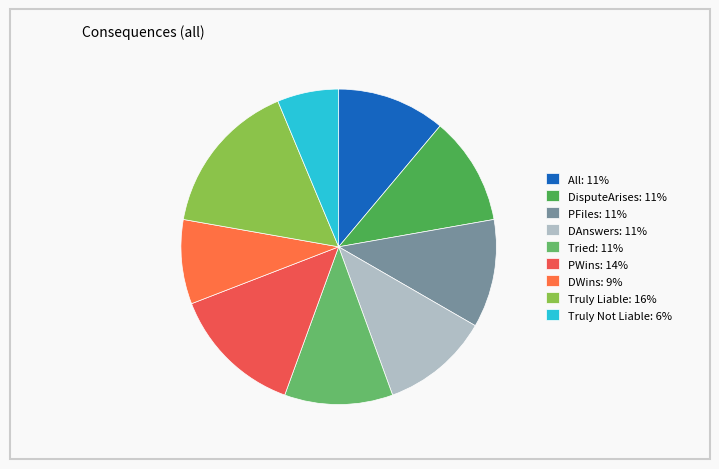

Which category has the biggest portion of the pie?

Truly Liable: 16%